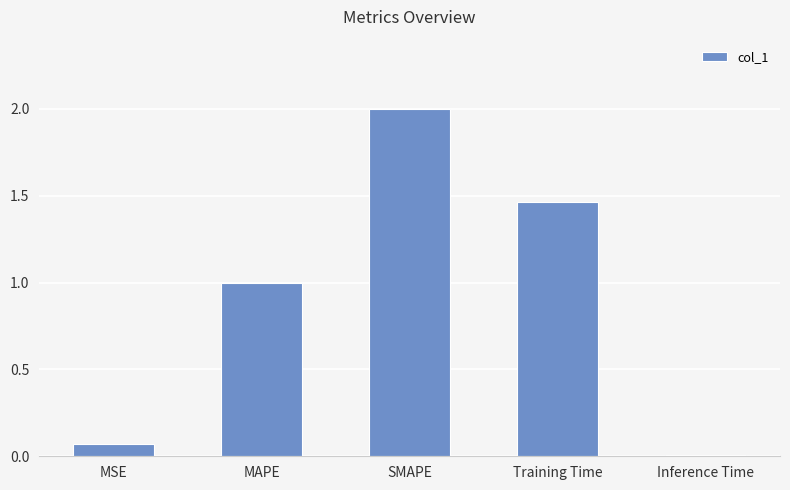

What is the average value?

0.9